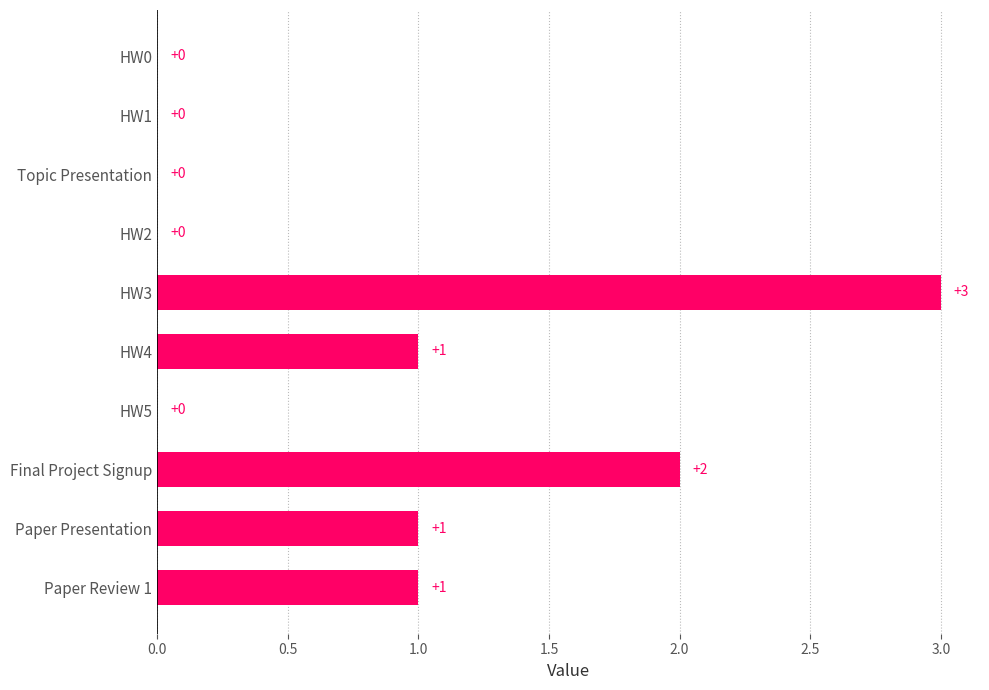

Reading top to bottom, list all the values displayed in this chart.

HW0=0	HW1=0	Topic Presentation=0	HW2=0	HW3=3	HW4=1	HW5=0	Final Project Signup=2	Paper Presentation=1	Paper Review 1=1